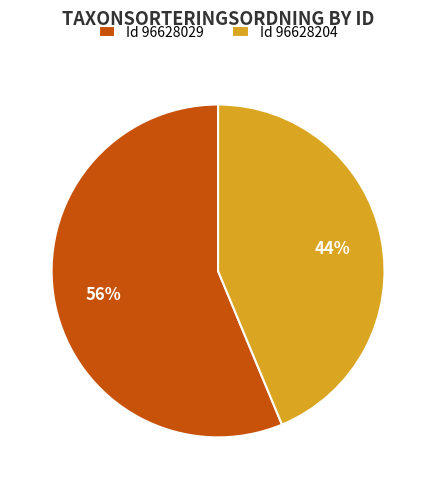

The Id 96628204 slice represents 44% of the pie. True or false?

True